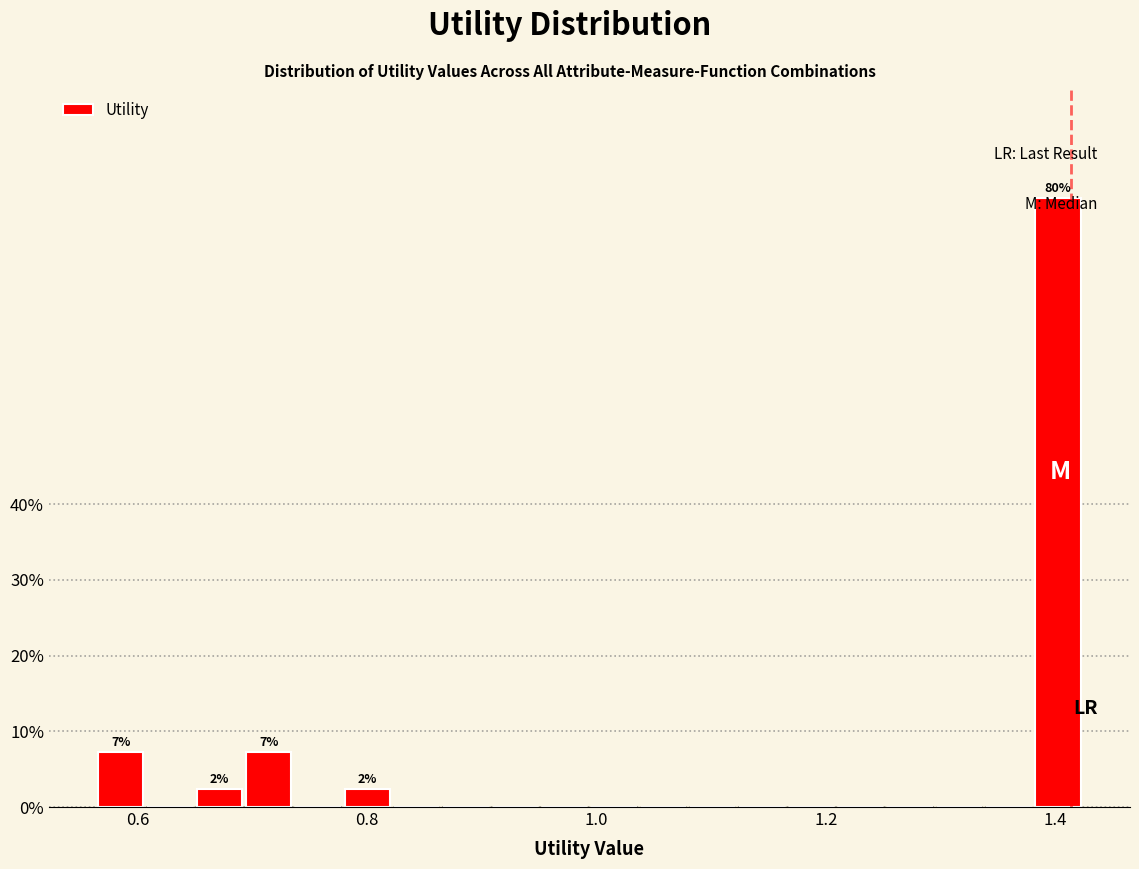

Read against the x-axis, roughly where is the centre of the tallest bar?

1.40